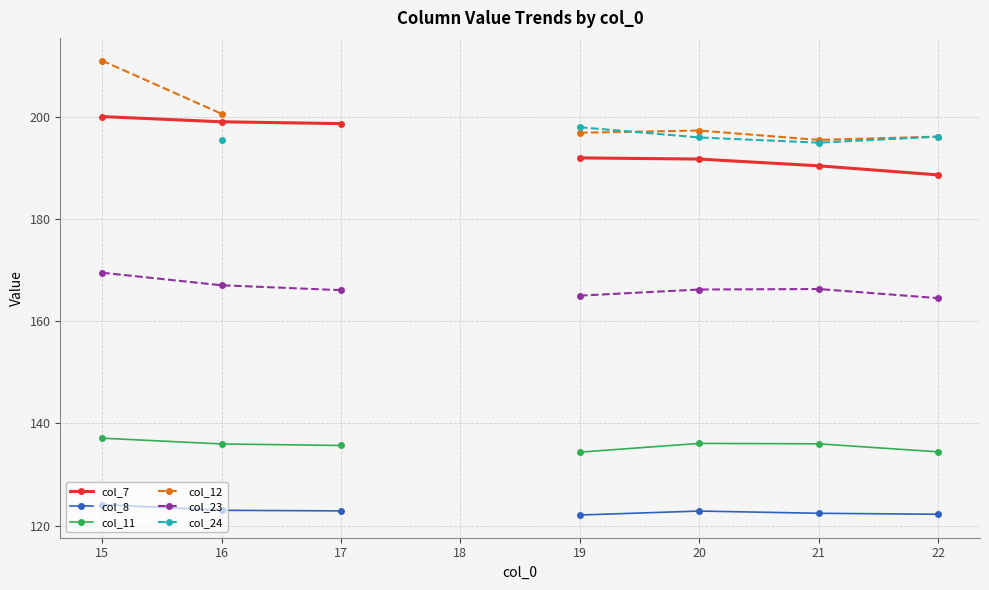

Which category has the highest value in the col_8 series?

15